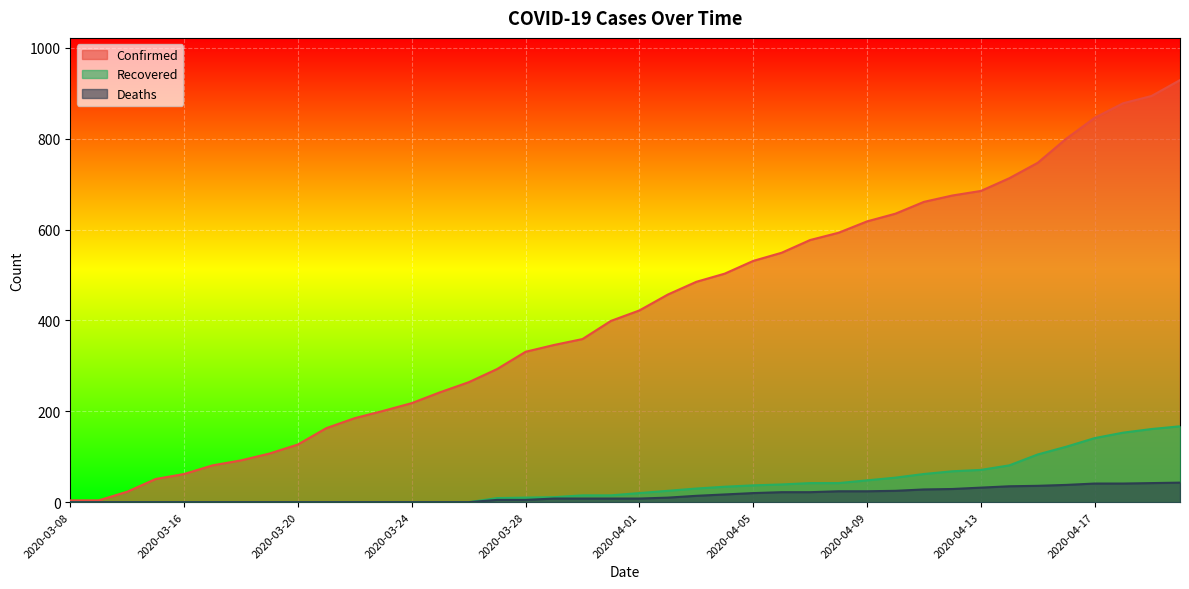

True or false: Recovered has more than 1 interior local peaks.

False